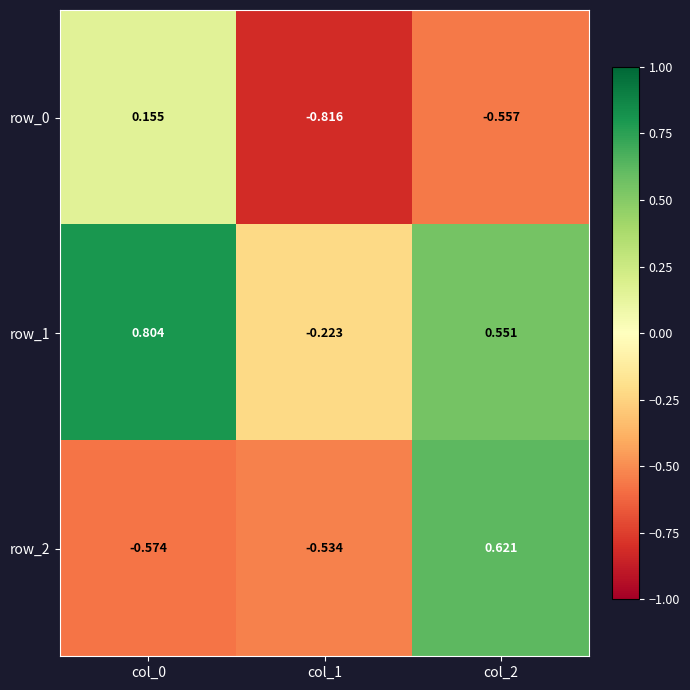

Where does the row_0 series first go above 0?

col_0